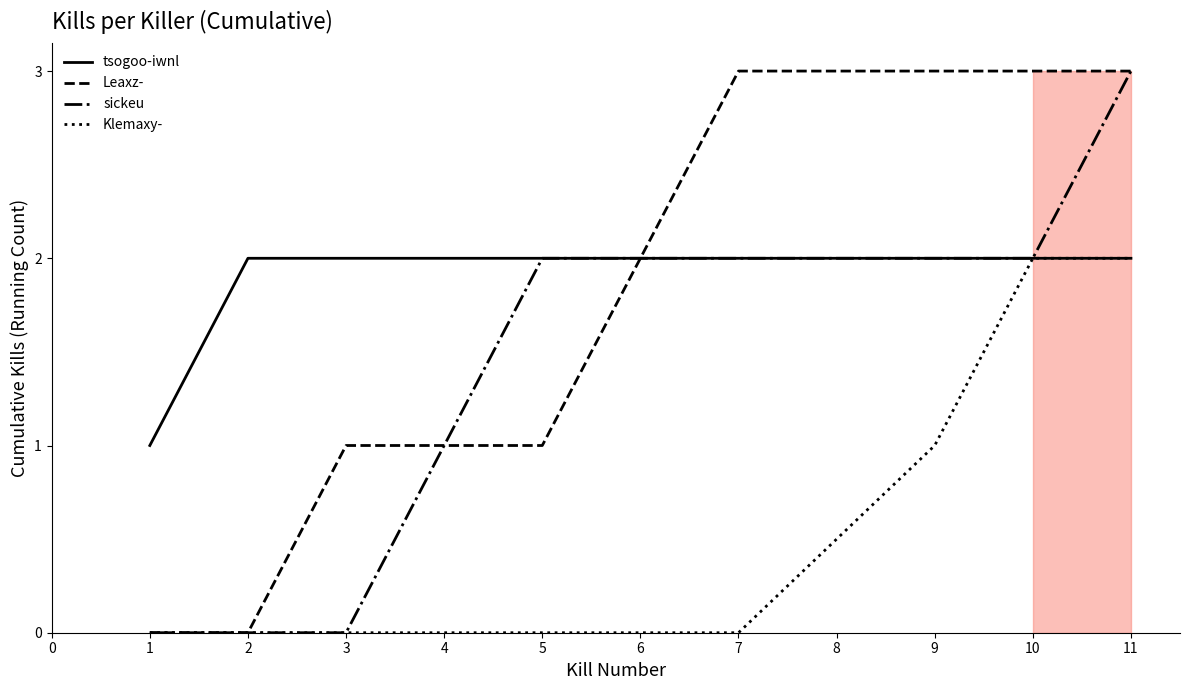

Is the value of sickeu at 7 greater than the value of Klemaxy- at 6?

Yes